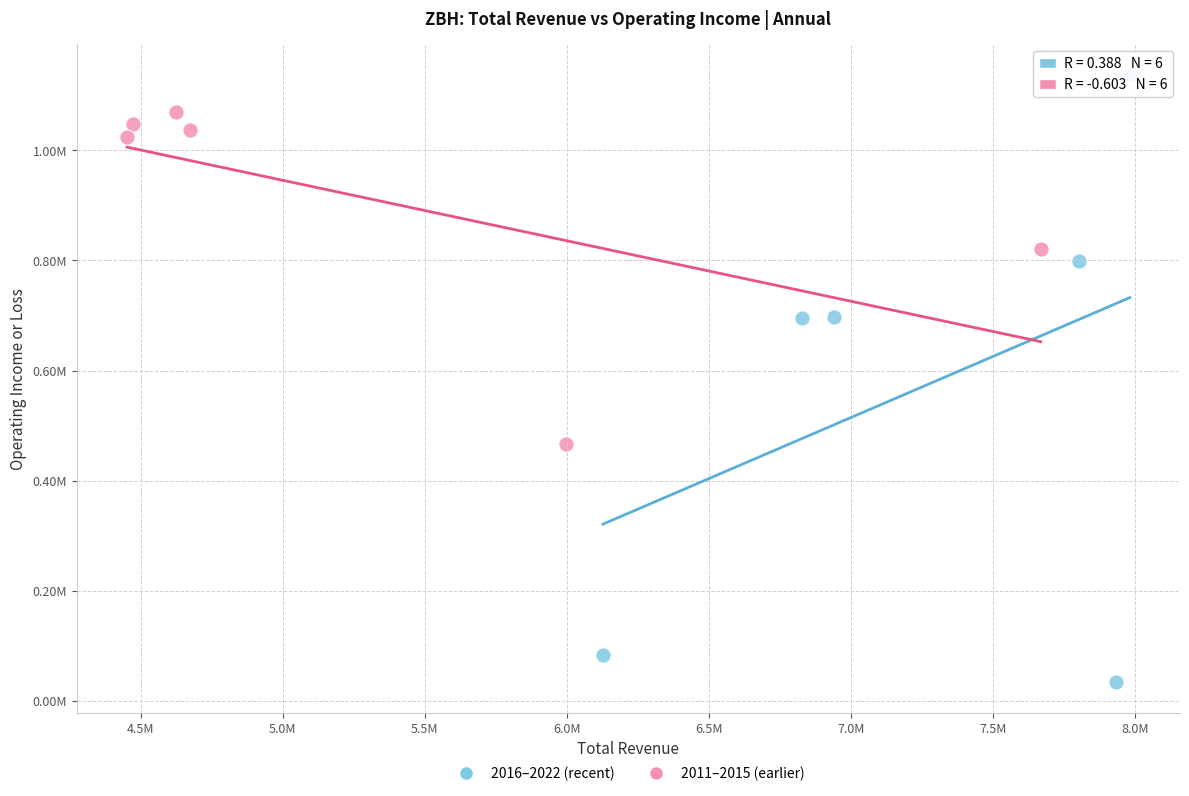

What are all the series names shown in the legend?

2016–2022 (recent), 2011–2015 (earlier)